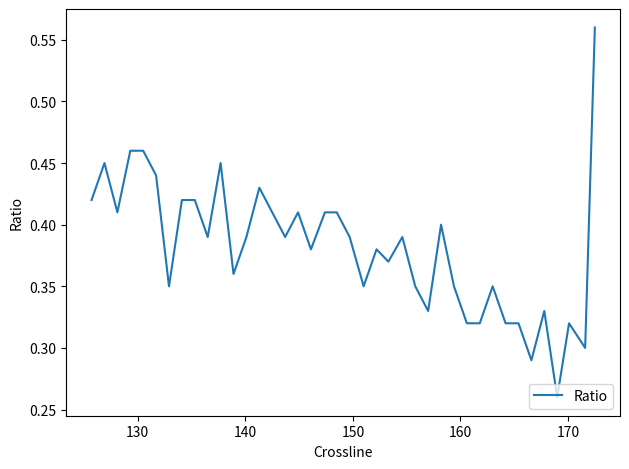

The value at 30 is 0.6. True or false?

False